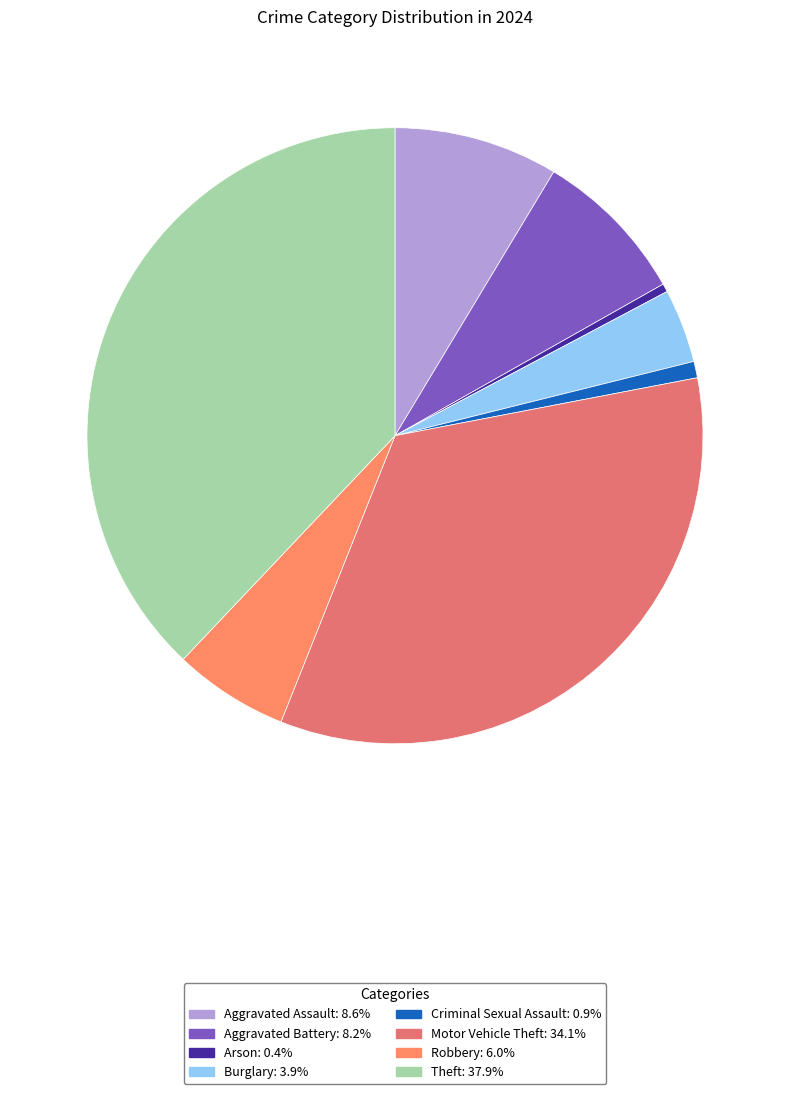

How many slices are in this pie chart?

8